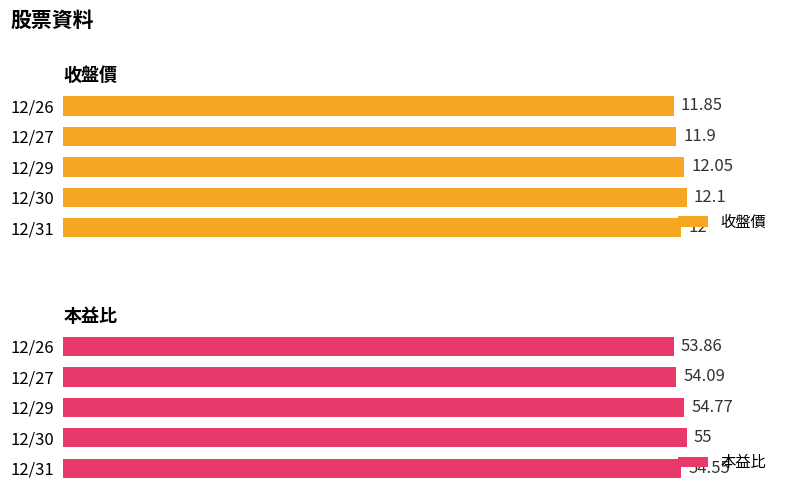

Rank the categories by 收盤價 value from highest to lowest.

12/30, 12/29, 12/31, 12/27, 12/26